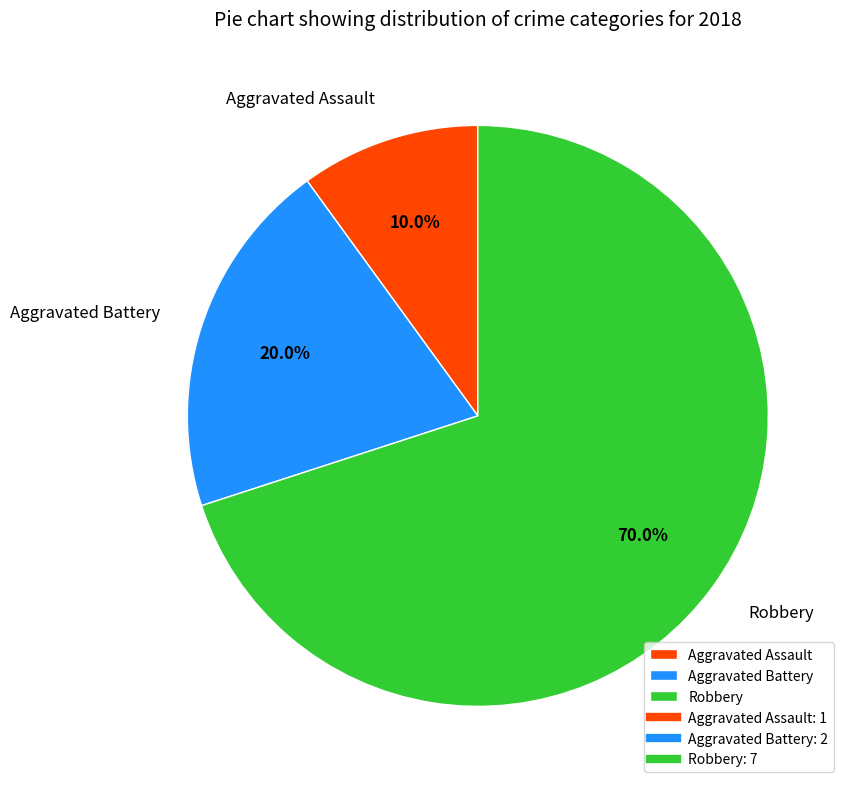

To the nearest percent, what is the difference between the largest and smallest slice percentages?

60%